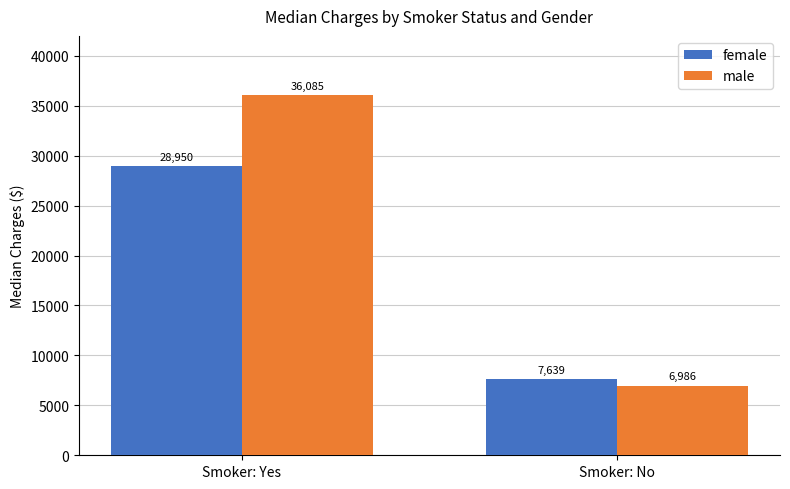

Rank the series by their maximum value, from lowest to highest.

female, male